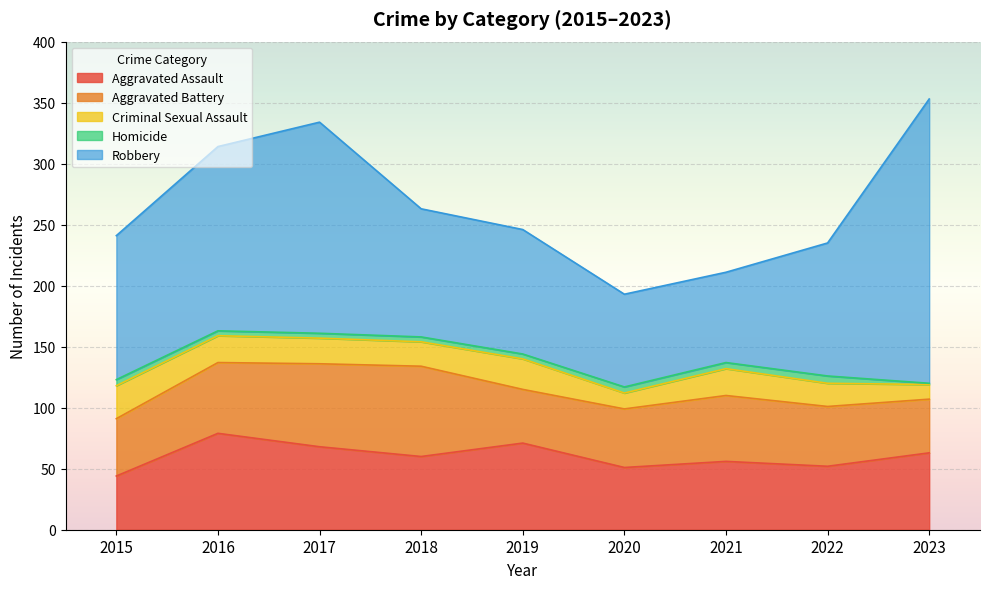

List the labels in order of Aggravated Assault value, smallest first.

2015, 2020, 2022, 2021, 2018, 2023, 2017, 2019, 2016